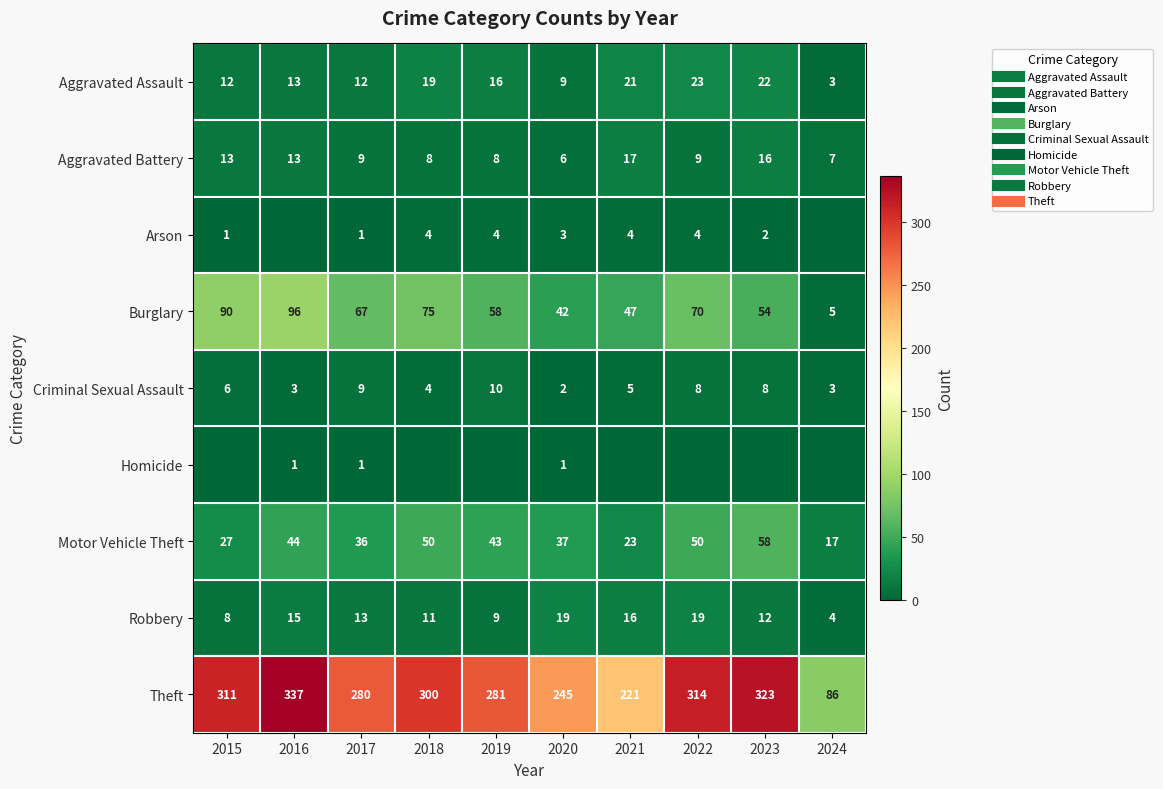

What is the difference between the maximum and minimum values in the Burglary series?

91